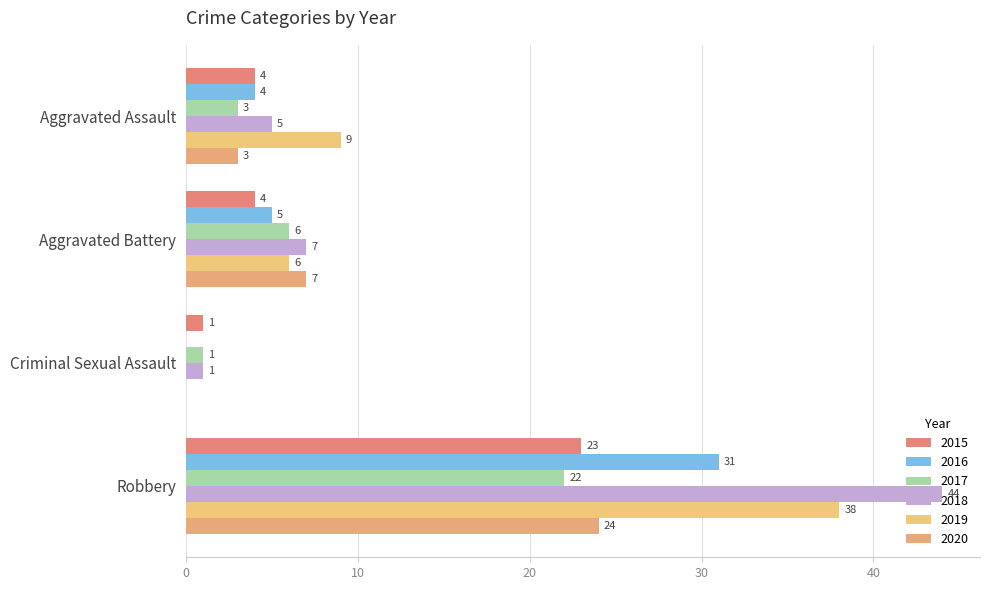

Count the number of categories in the chart.

4